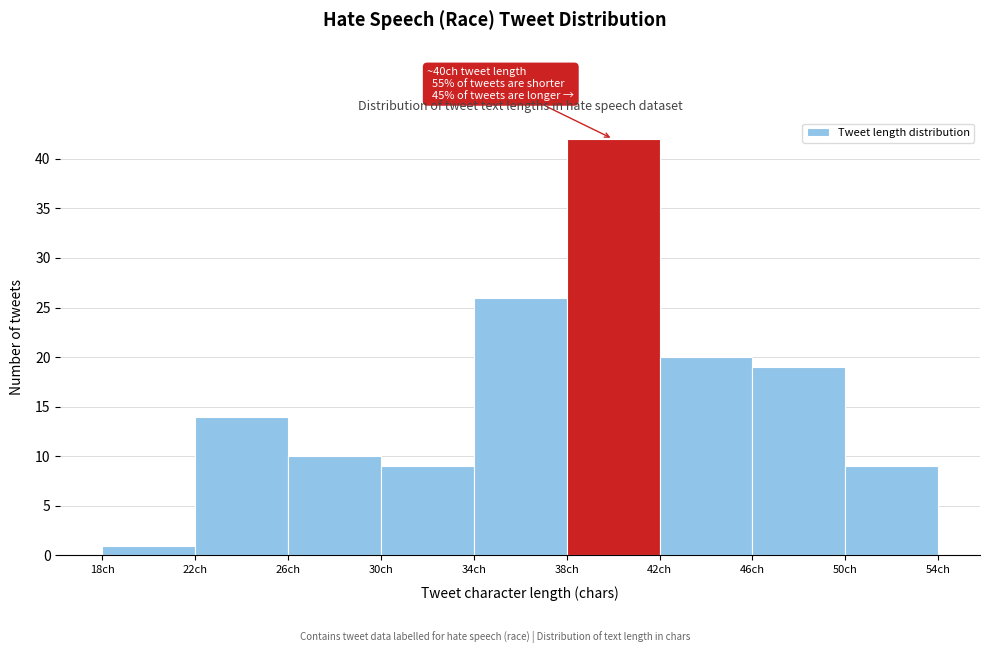

Over which range of the x-axis is the bar tallest?

38 to 42